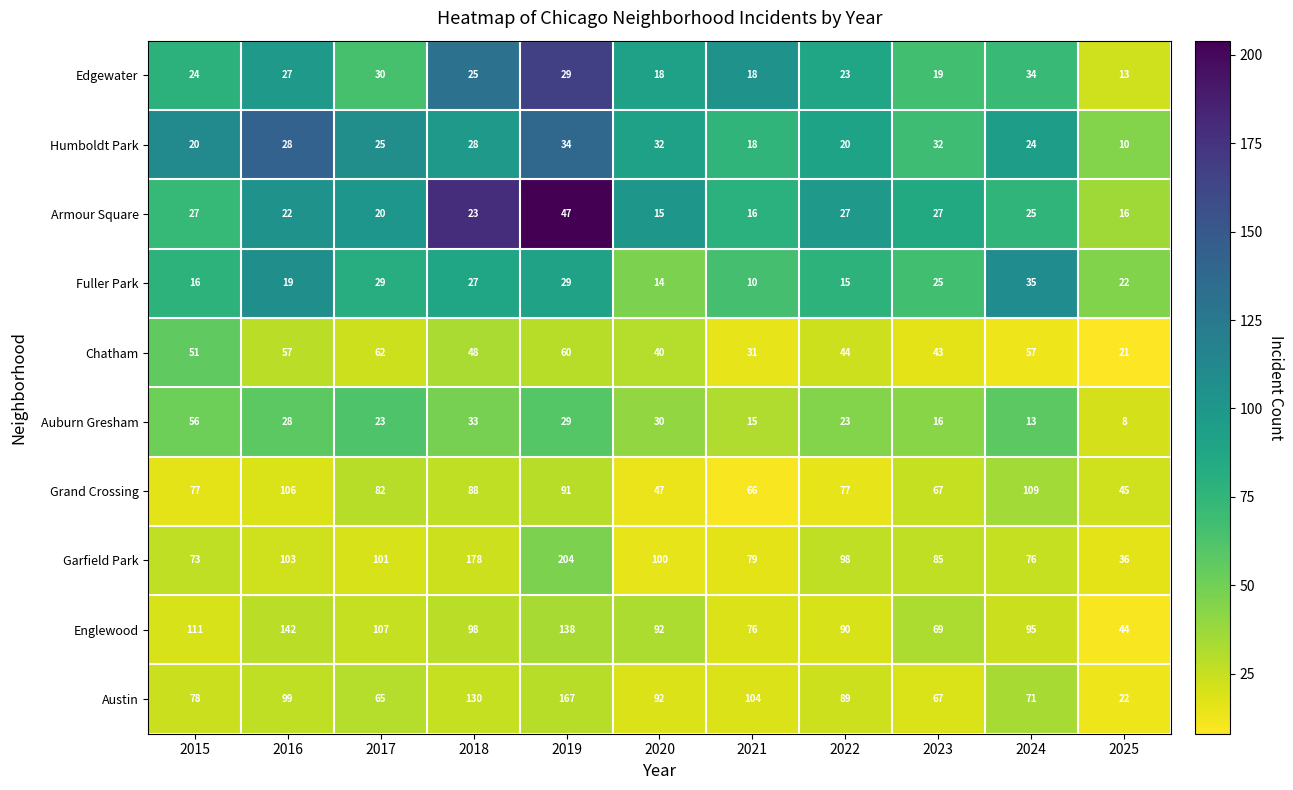

At which category is the sum across all series the highest?

2019